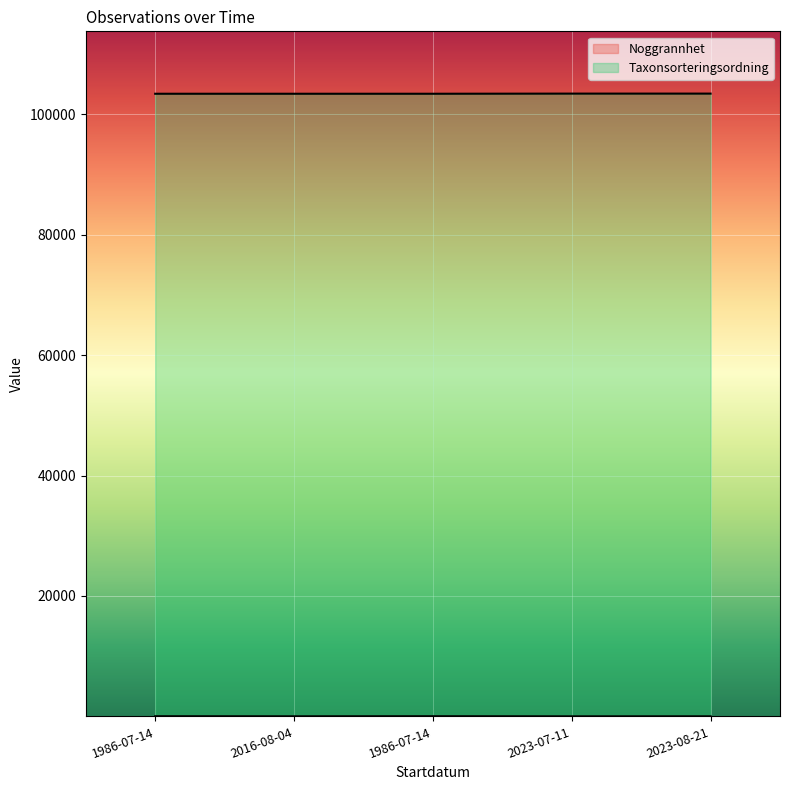

True or false: Taxonsorteringsordning has more than 1 interior local peaks.

False